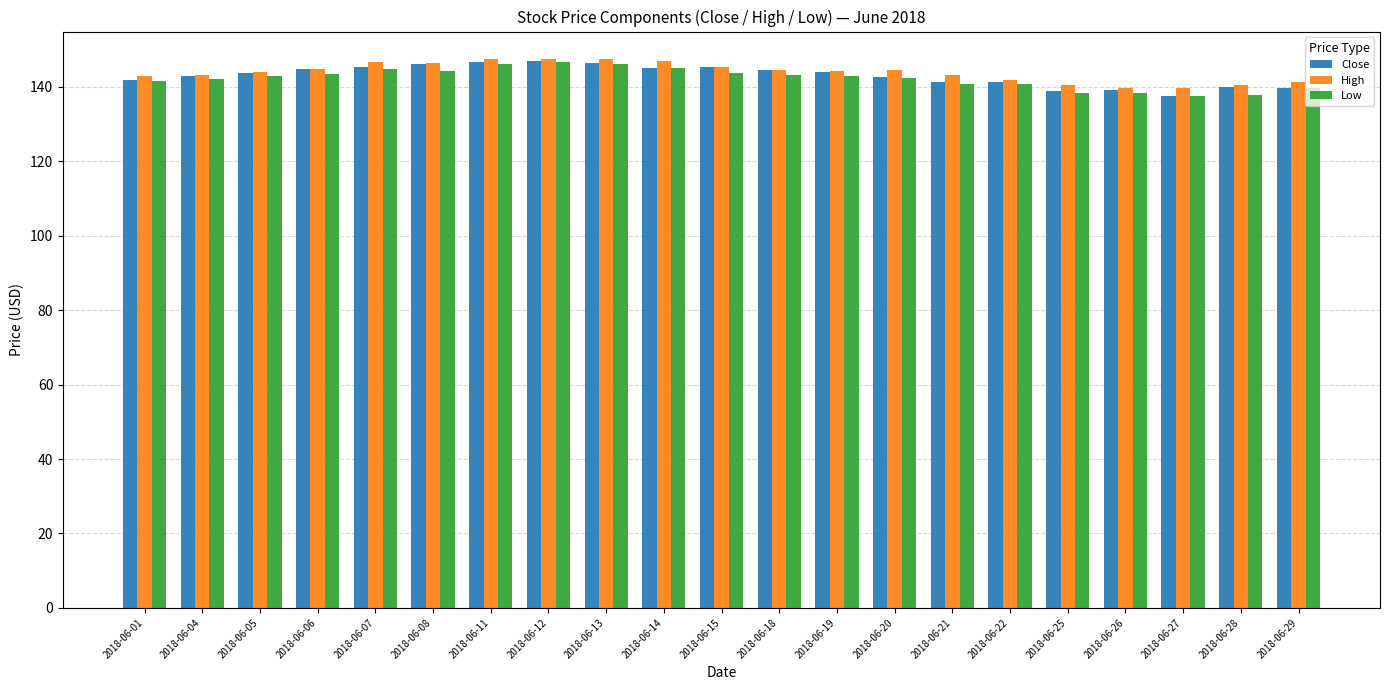

True or false: High has a value of 36.2 at 2018-06-27.

False